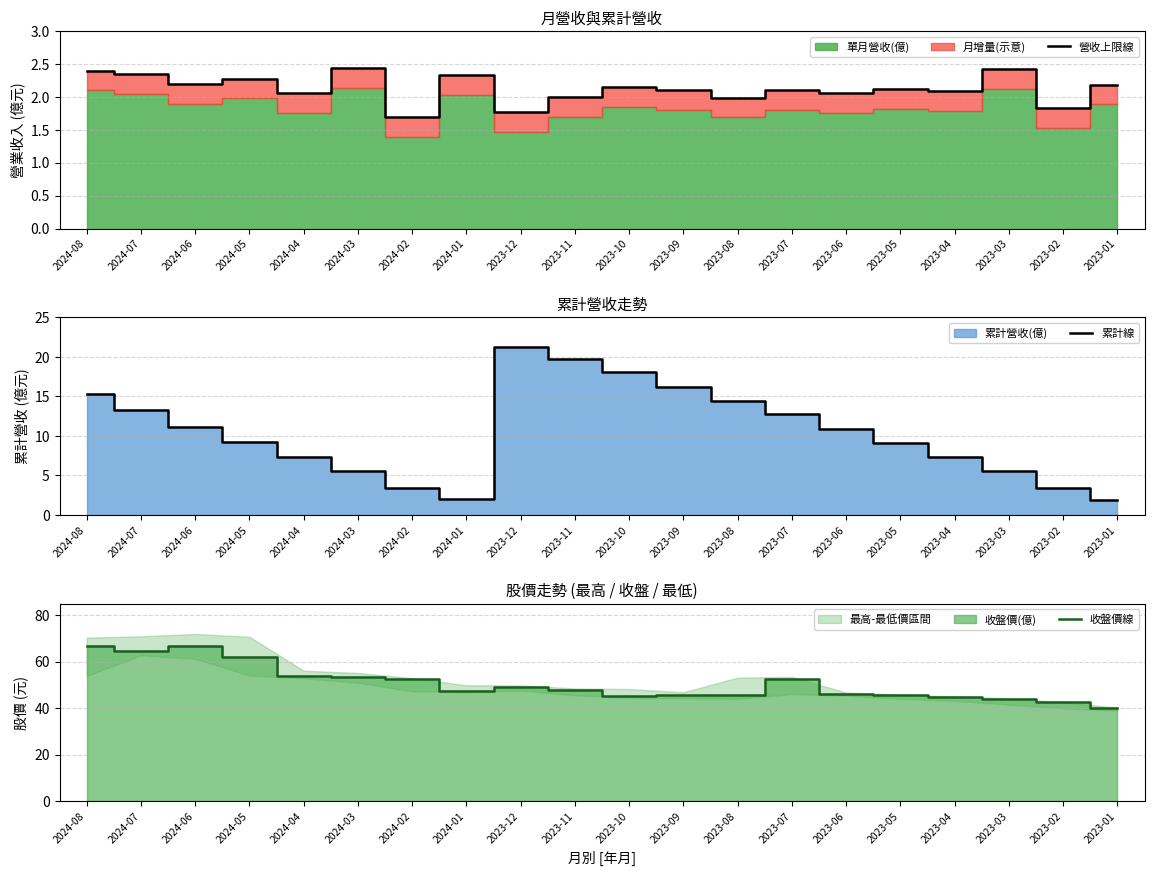

At which category does the chart reach its peak across all series?

2024-08